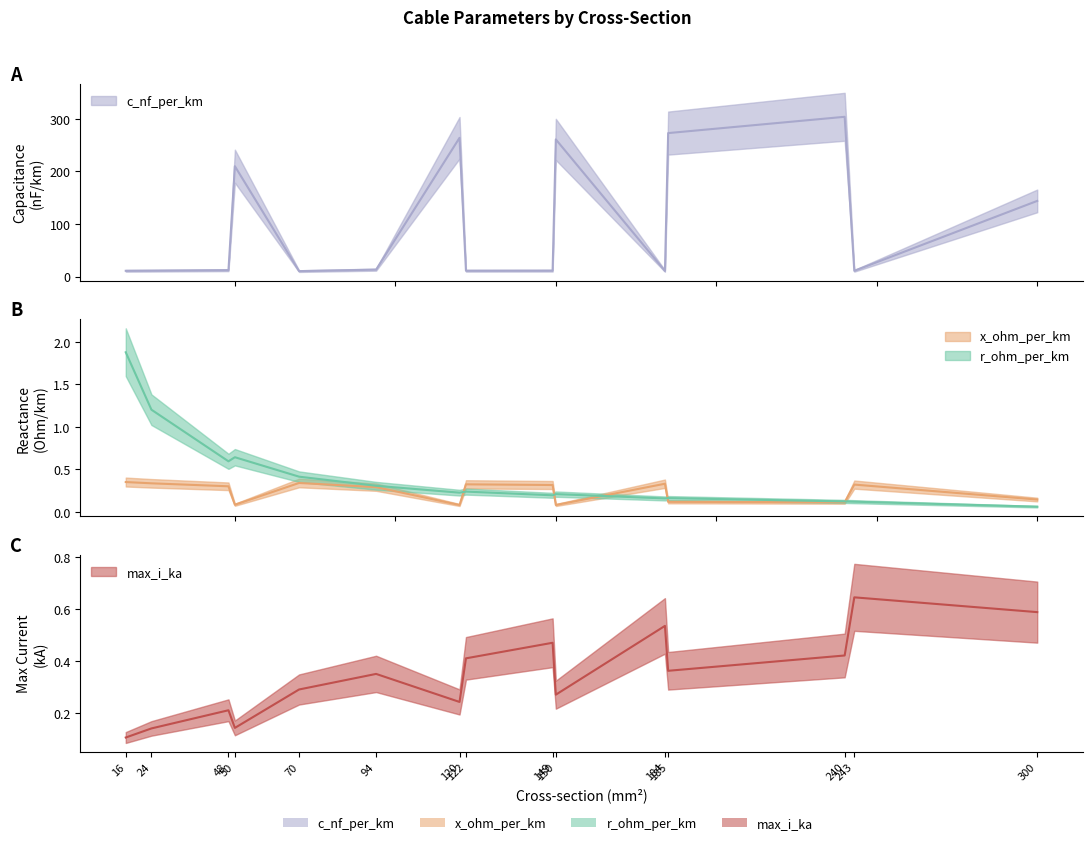

Count the number of data series in this chart.

4